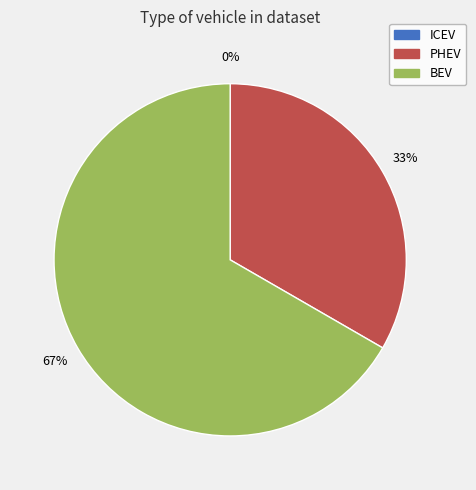

Which slice is the smallest?

ICEV